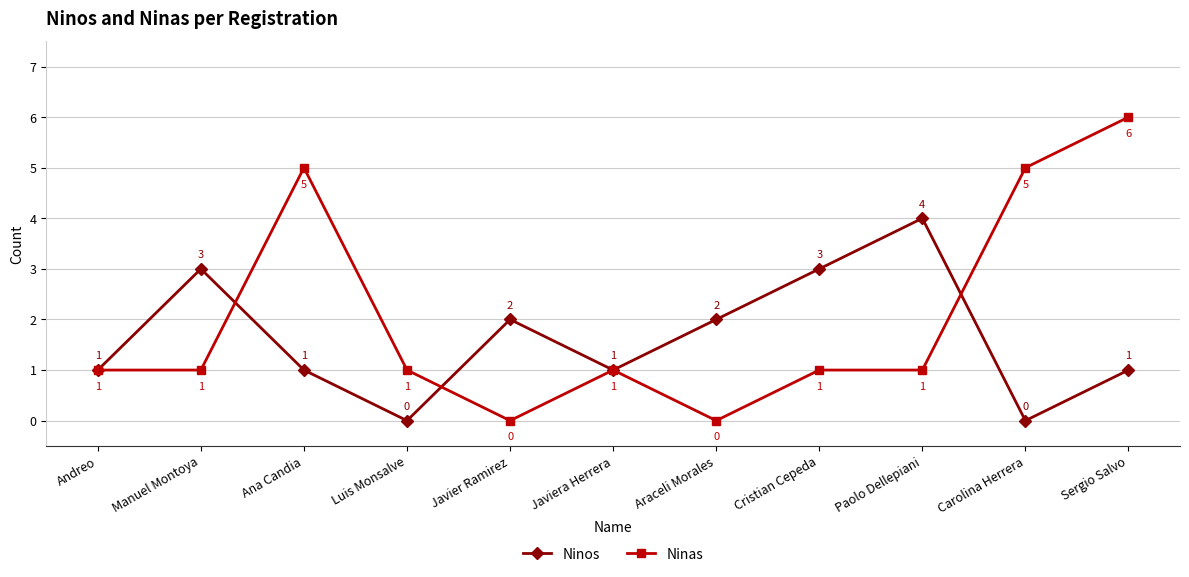

What is the maximum value shown in the chart?

6